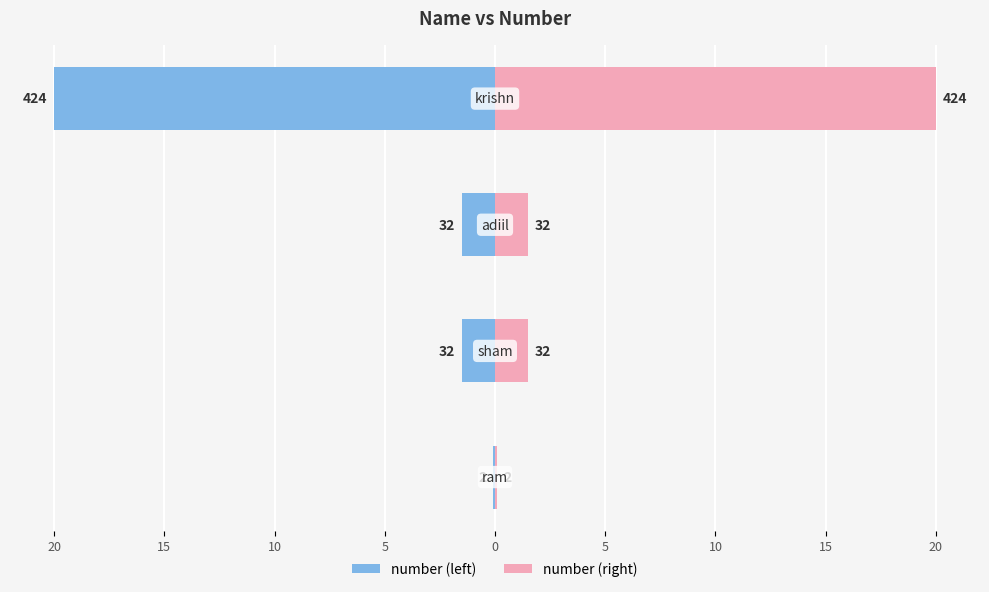

At how many categories does at least one series exceed -5?

4